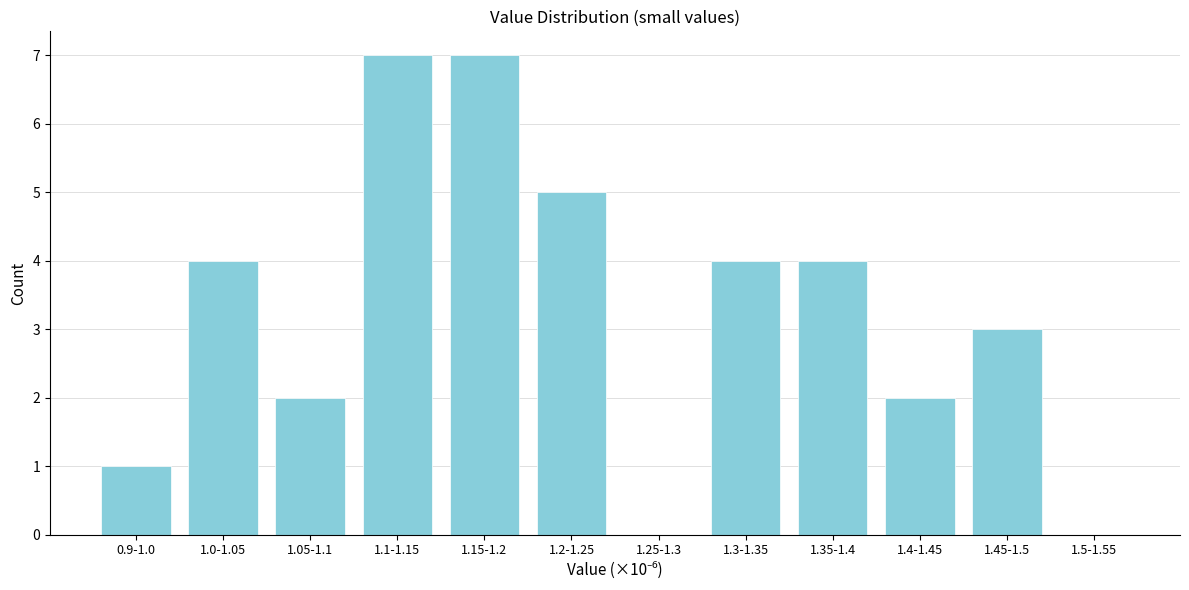

Reading right to left, what are all the values shown in this chart?

1.5-1.55=0	1.45-1.5=3	1.4-1.45=2	1.35-1.4=4	1.3-1.35=4	1.25-1.3=0	1.2-1.25=5	1.15-1.2=7	1.1-1.15=7	1.05-1.1=2	1.0-1.05=4	0.9-1.0=1